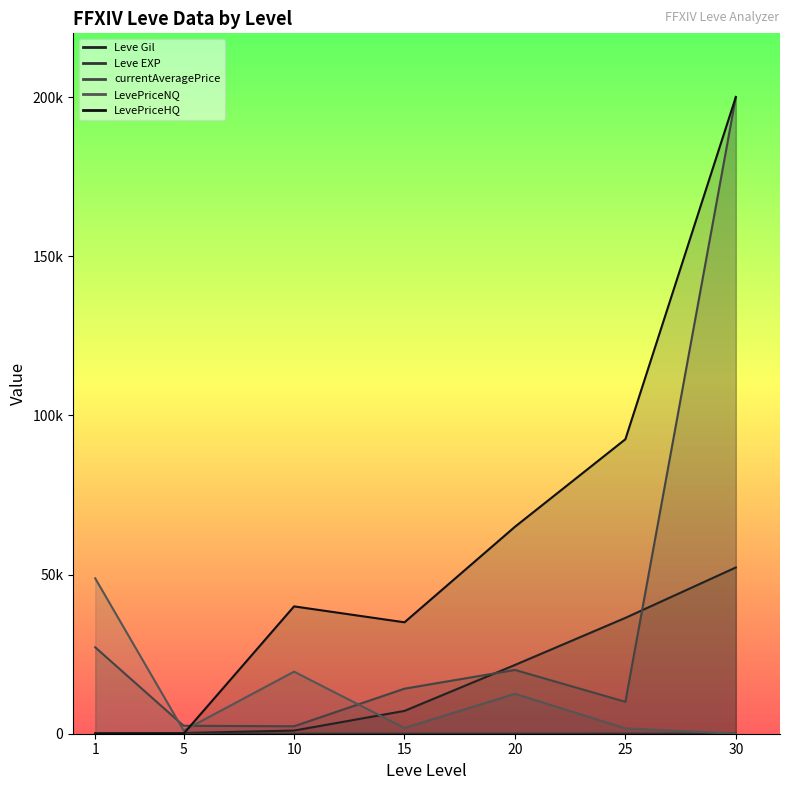

What is the sum of the currentAveragePrice values at 5 and 25?

12533